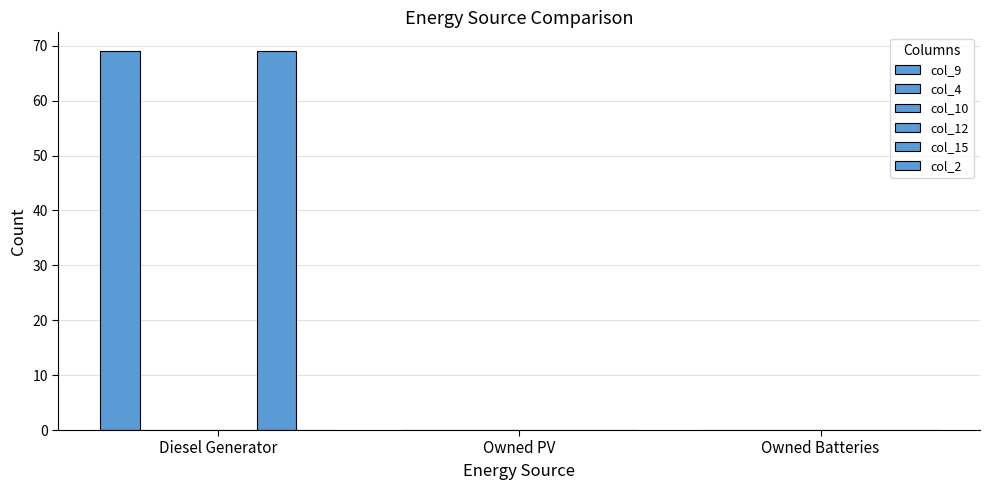

The value of col_15 at Diesel Generator is 69.0. True or false?

True